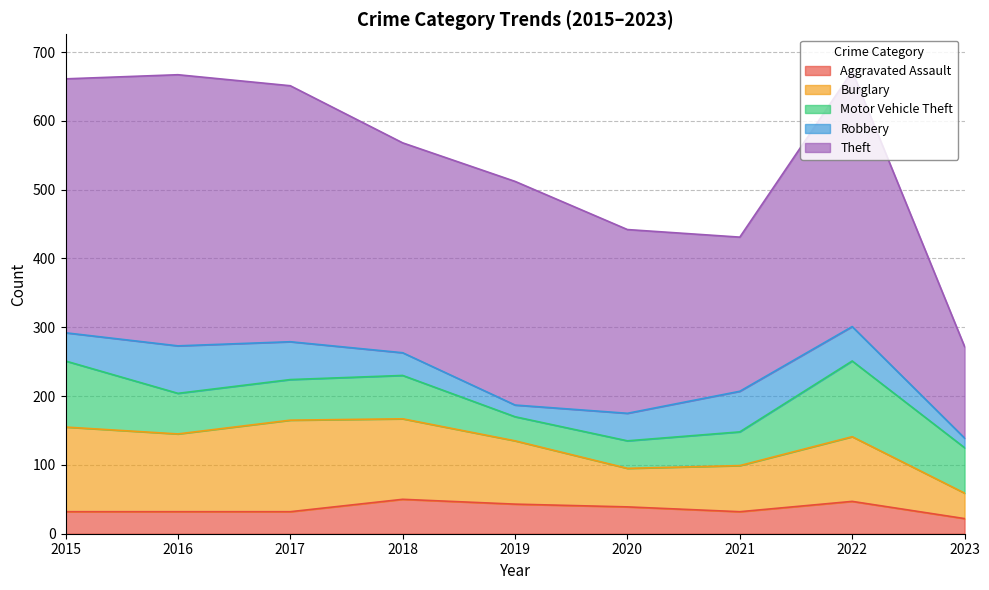

True or false: Robbery and Burglary intersect in this chart.

False